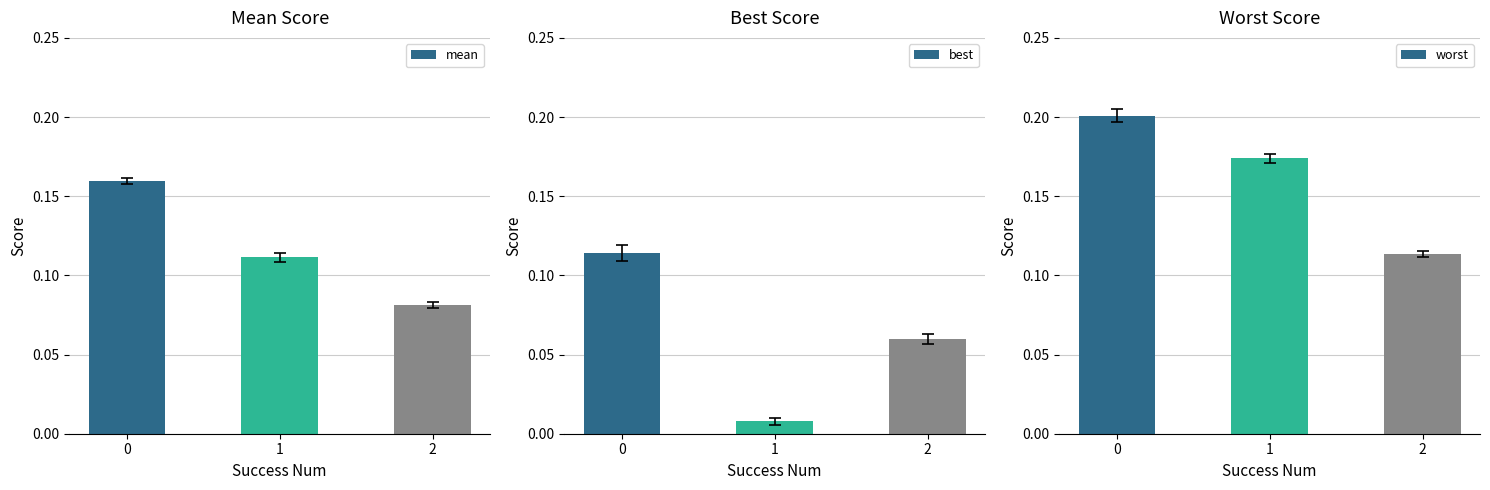

What is the sum of all worst values?

0.5